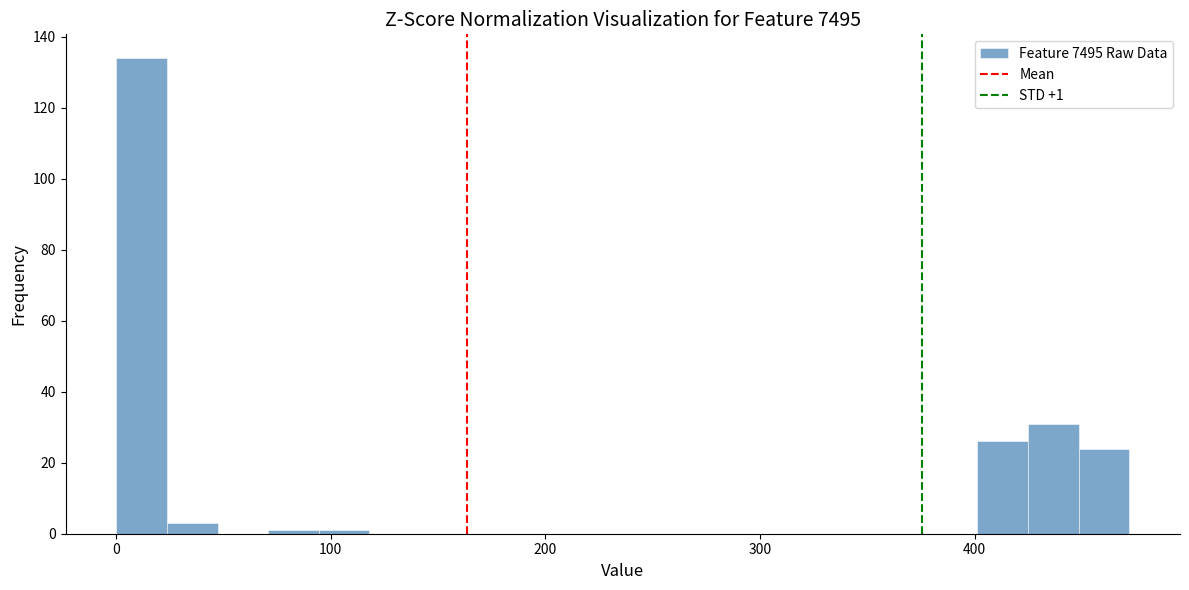

Read against the x-axis, roughly where is the centre of the tallest bar?

10